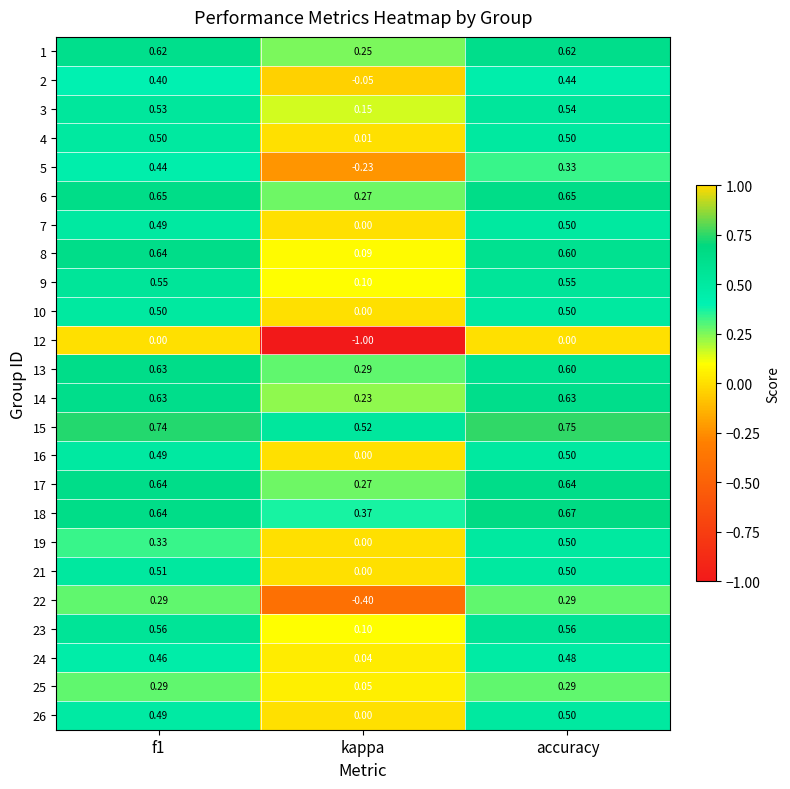

Which category has the highest value across all series?

accuracy